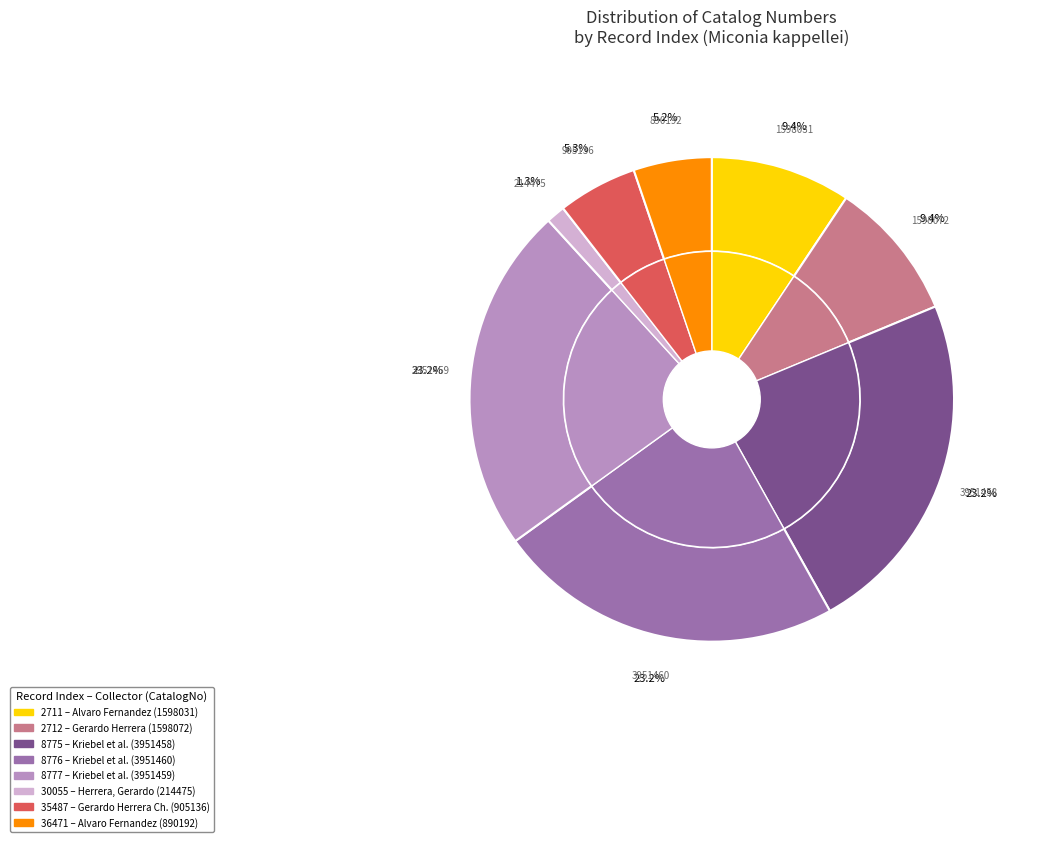

Is 2712 the majority of the pie?

No